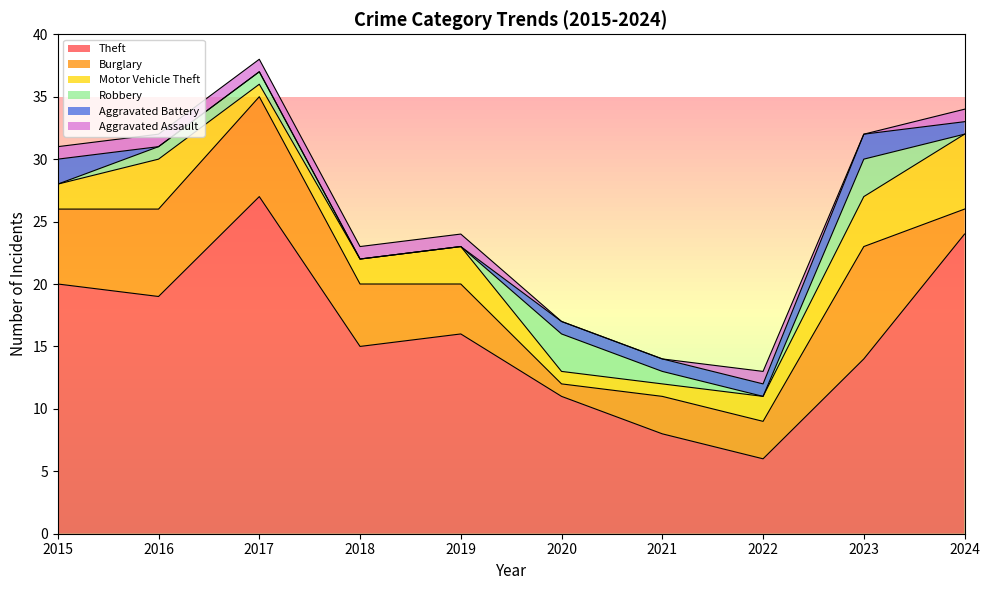

In Robbery, how many points are lower than both neighbors (excluding endpoints)?

1